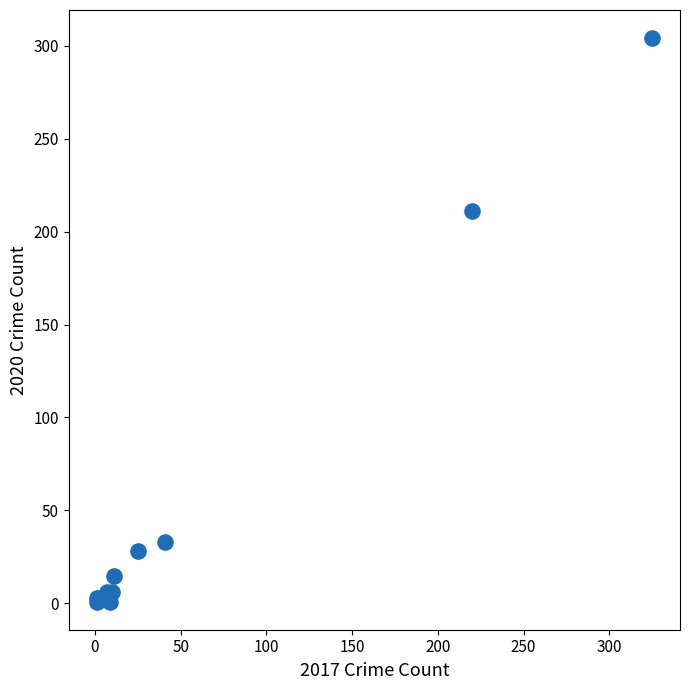

What Y value in the scatter plot is closest to 152?

211